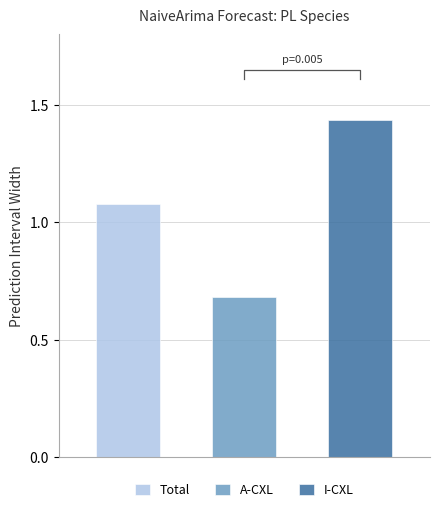

How many bars are there in each group?

3